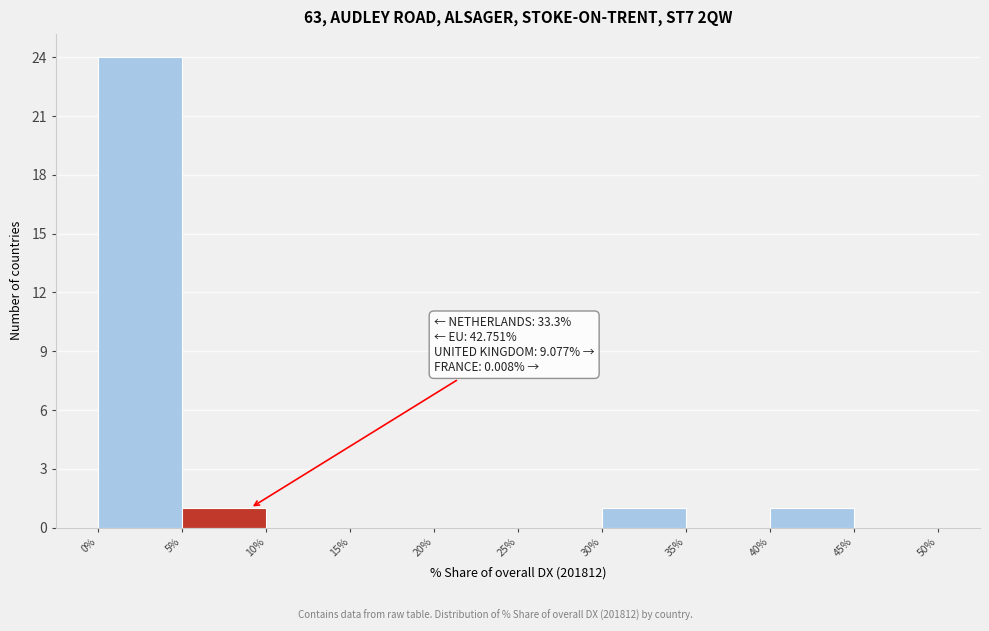

Which range on the x-axis has the tallest bar?

0% to 5%